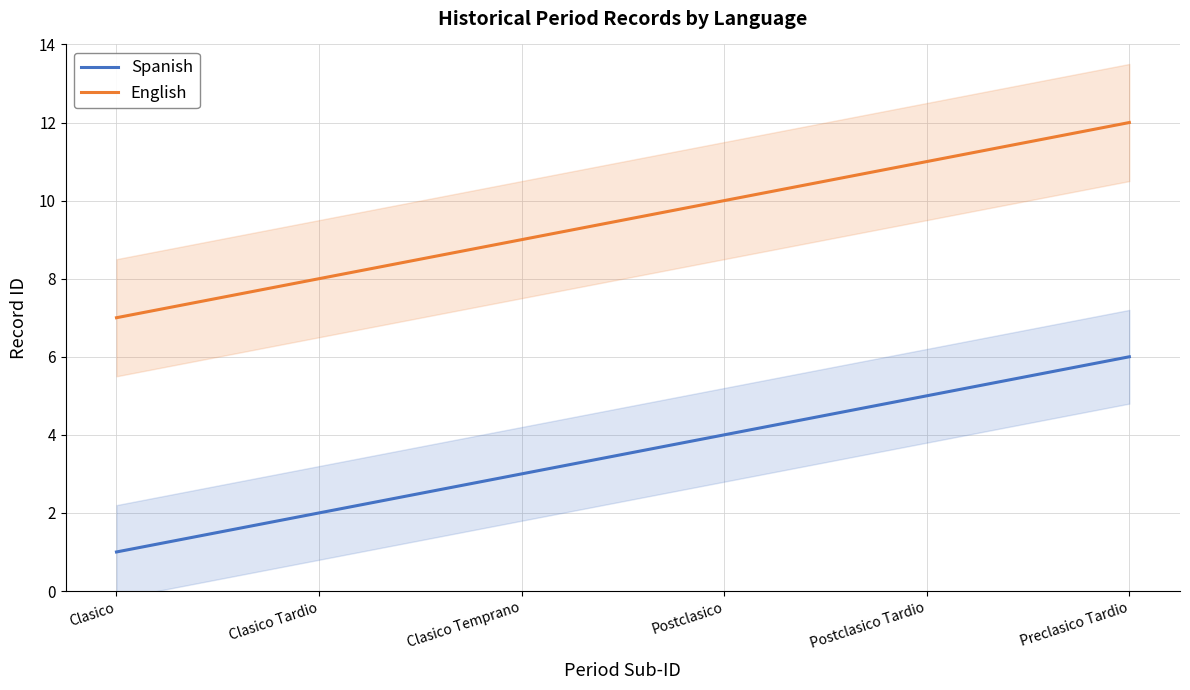

What is the value of the Spanish point at the 5th from the left?

5